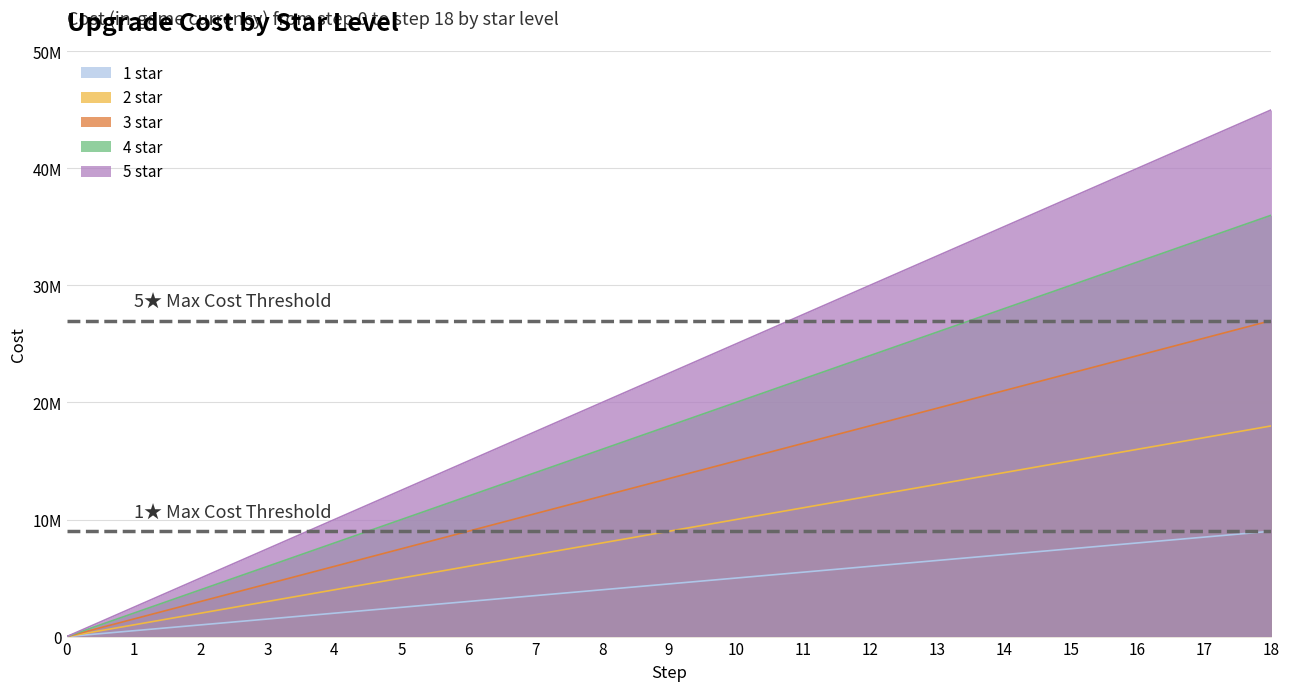

Which series changed the most between 1 and 13?

5 star